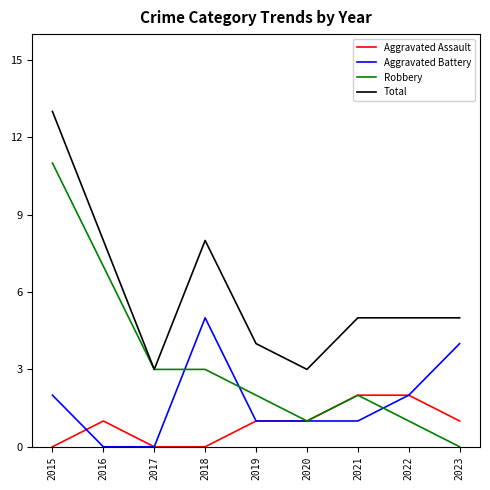

Rank the series by their average value, from lowest to highest.

Aggravated Assault, Aggravated Battery, Robbery, Total